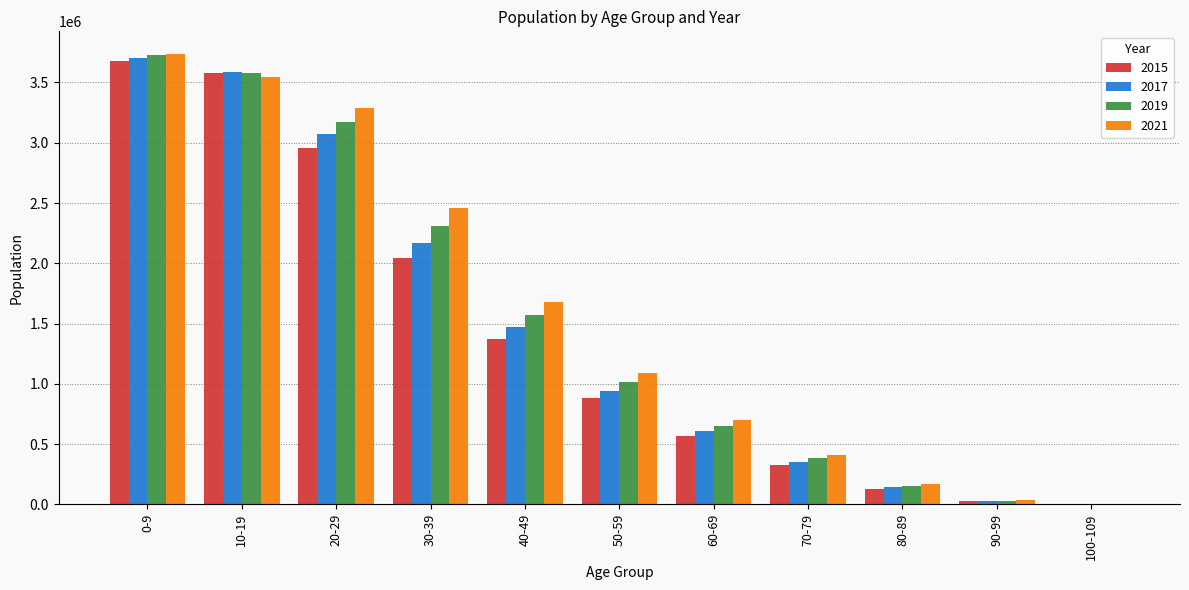

Is the value of 2019 at 70-79 greater than the value of 2021 at 30-39?

No